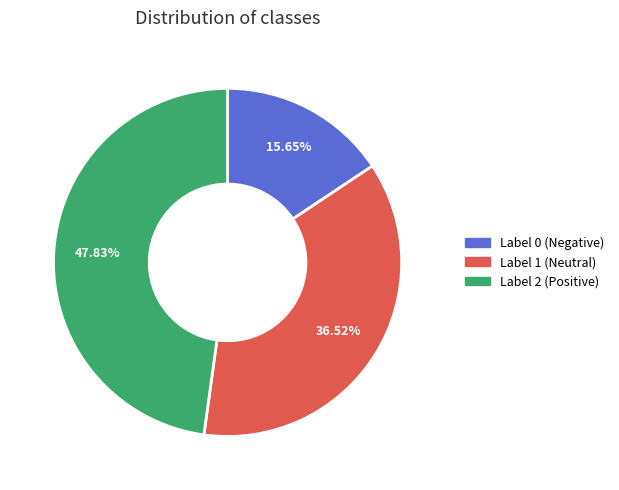

Is there any slice that represents more than half of the pie?

No